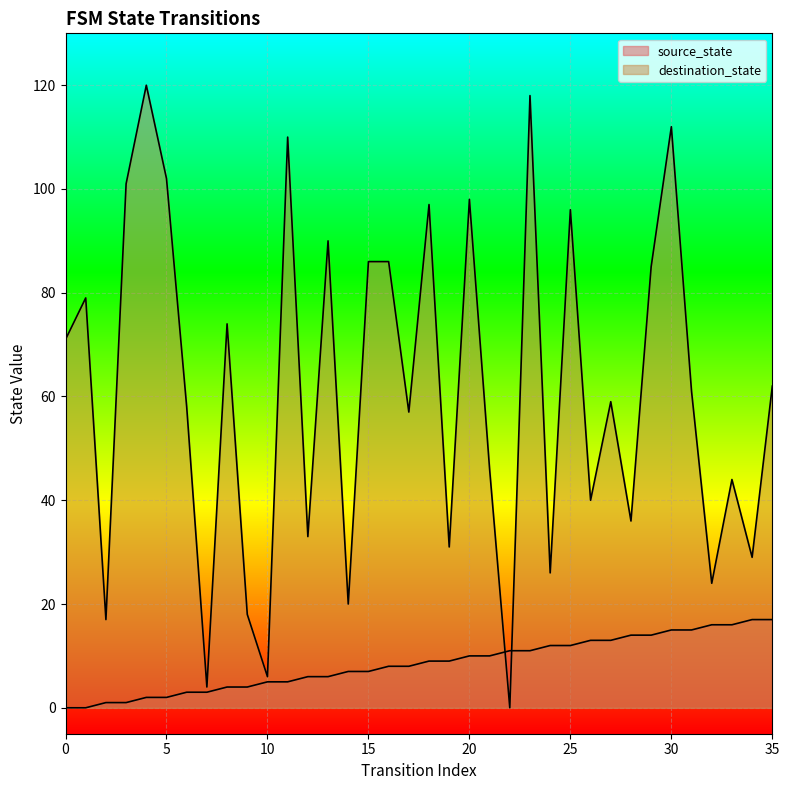

Is it true that source_state equals 2 at 5?

True